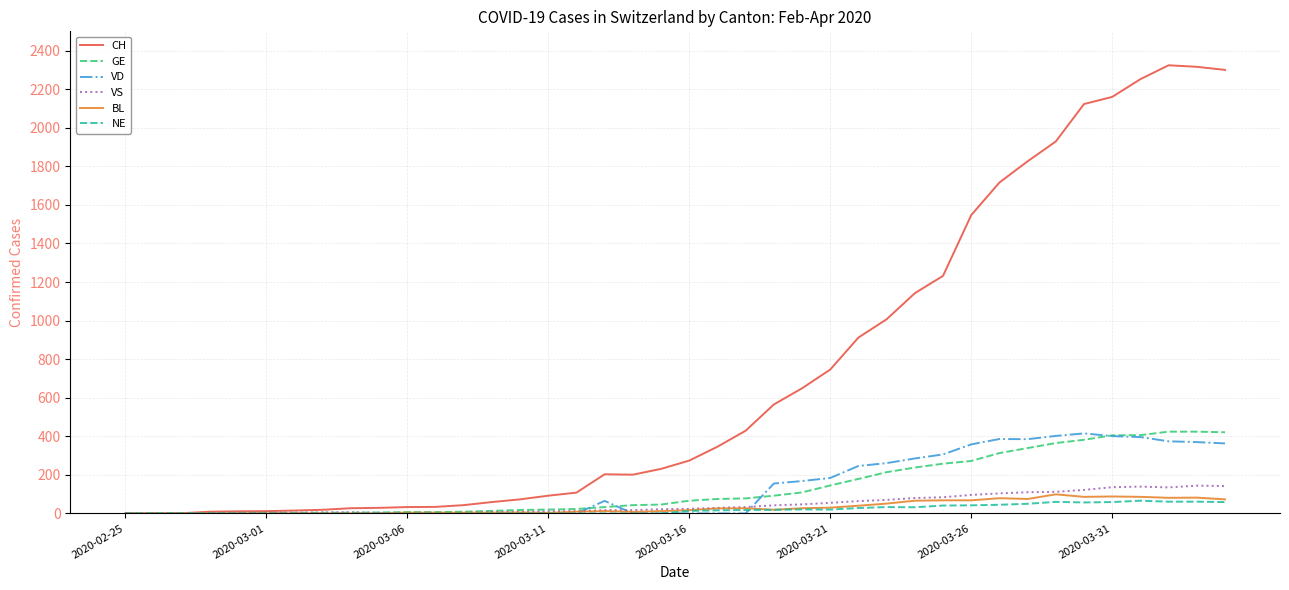

What is the average value of the NE series?

20